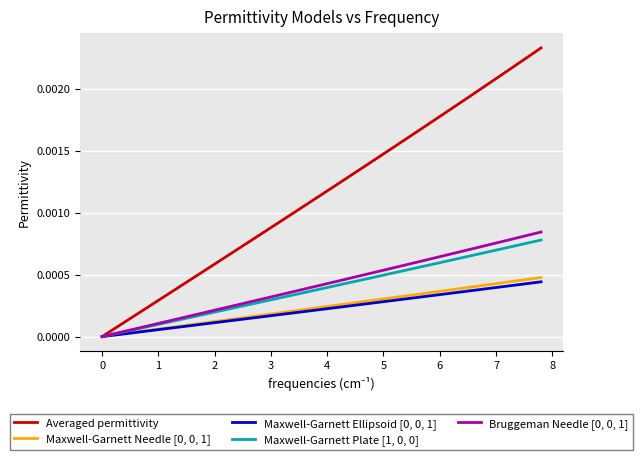

Which series has the largest total across all categories?

Averaged permittivity